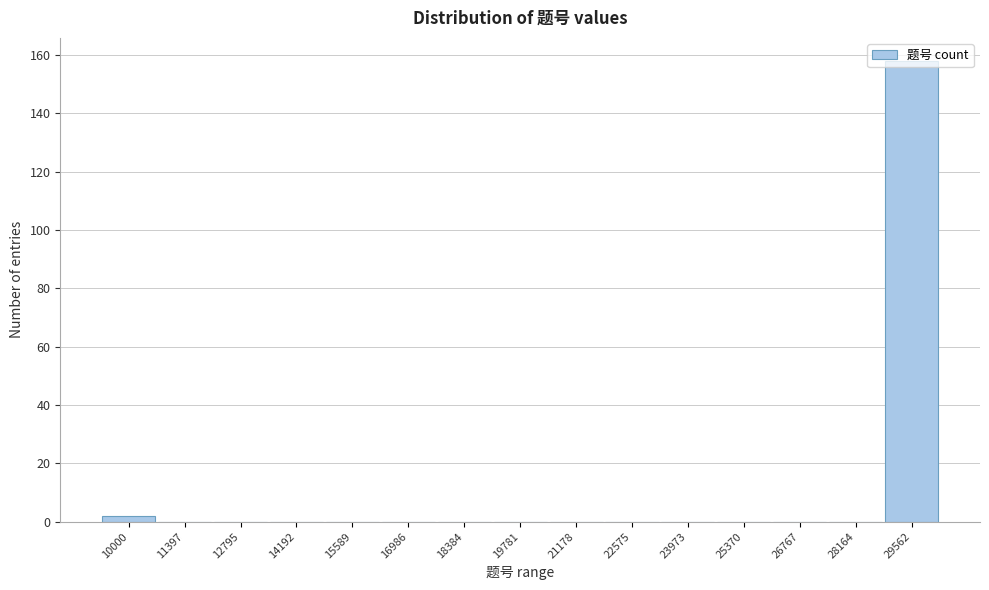

What is the maximum value shown in the chart?

158